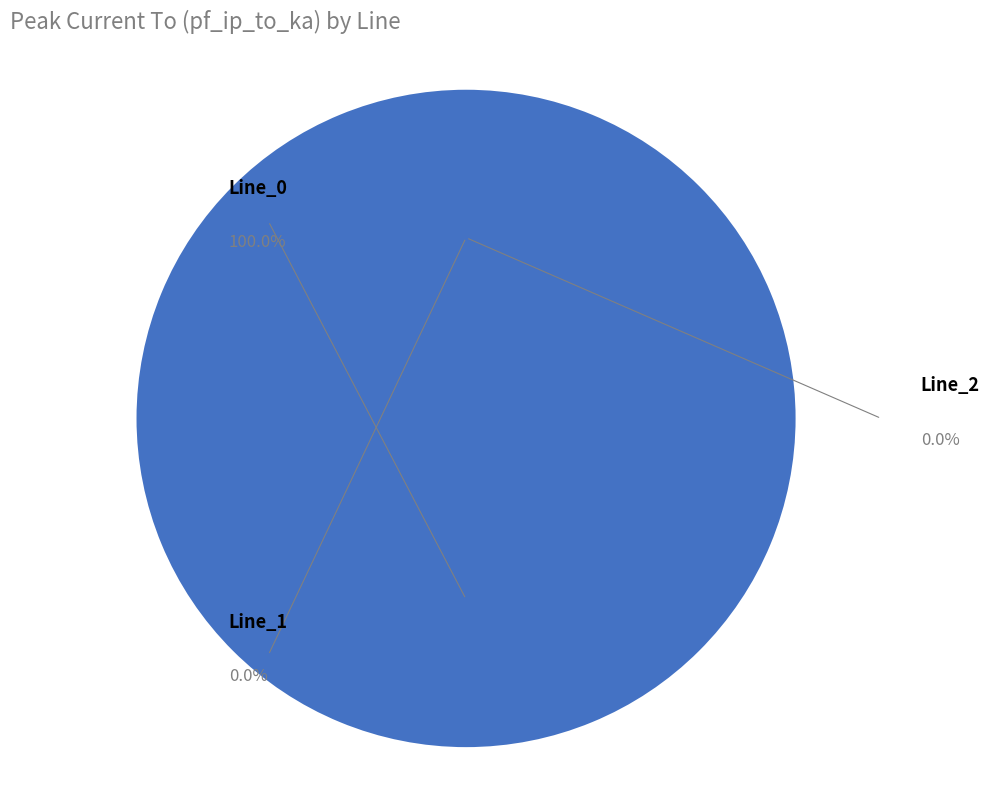

Which slice represents more than half of the pie?

Line_0